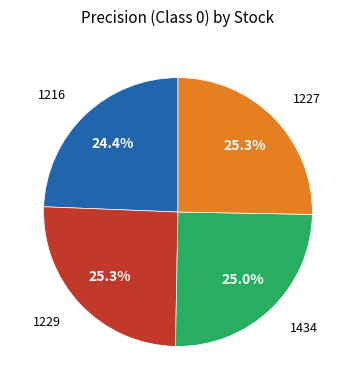

Which slice is the smallest?

1216